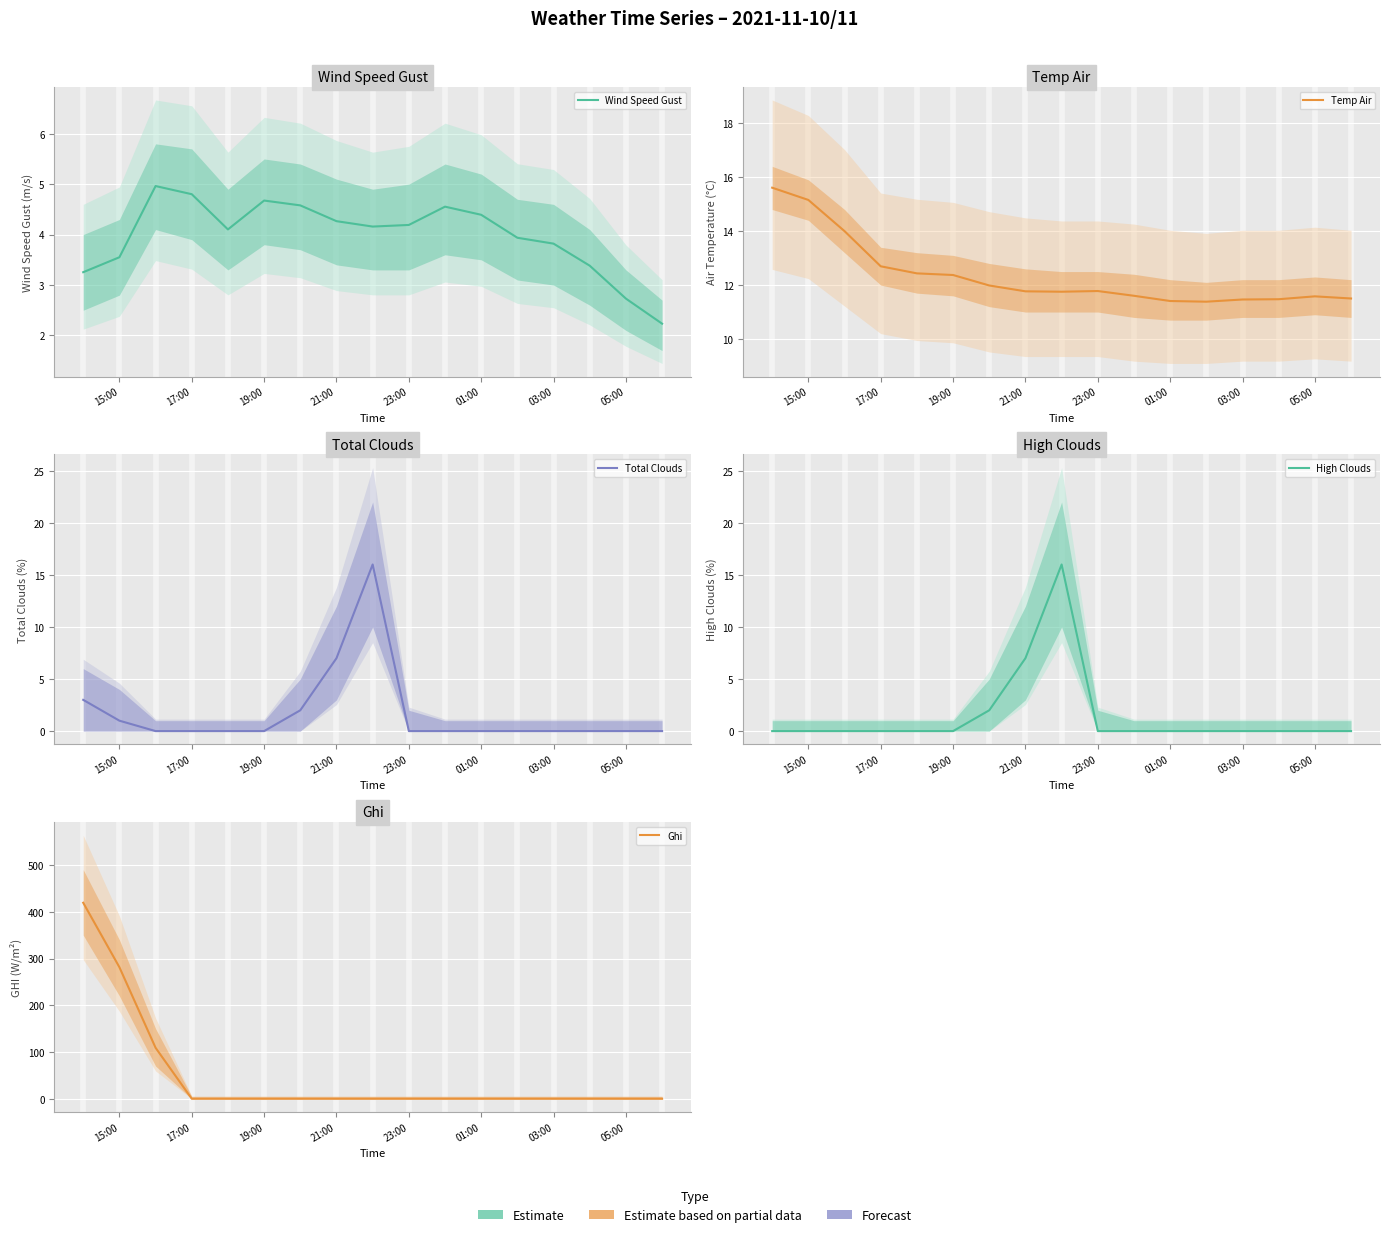

Reading right to left, extract all data points from this chart.

Wind Speed Gust: 2.2	2.7	3.4	3.8	3.9	4.4	4.6	4.2	4.2	4.3	4.6	4.7	4.1	4.8	5.0	3.6	3.3
Temp Air: 11.5	11.6	11.5	11.5	11.4	11.4	11.6	11.8	11.8	11.8	12.0	12.4	12.4	12.7	14.0	15.2	15.6
Total Clouds: 0.0	0.0	0.0	0.0	0.0	0.0	0.0	0.0	16.0	7.0	2.0	0.0	0.0	0.0	0.0	1.0	3.0
High Clouds: 0.0	0.0	0.0	0.0	0.0	0.0	0.0	0.0	16.0	7.0	2.0	0.0	0.0	0.0	0.0	0.0	0.0
Ghi: 0.0	0.0	0.0	0.0	0.0	0.0	0.0	0.0	0.0	0.0	0.0	0.0	0.0	0.0	109.1	281.4	419.2